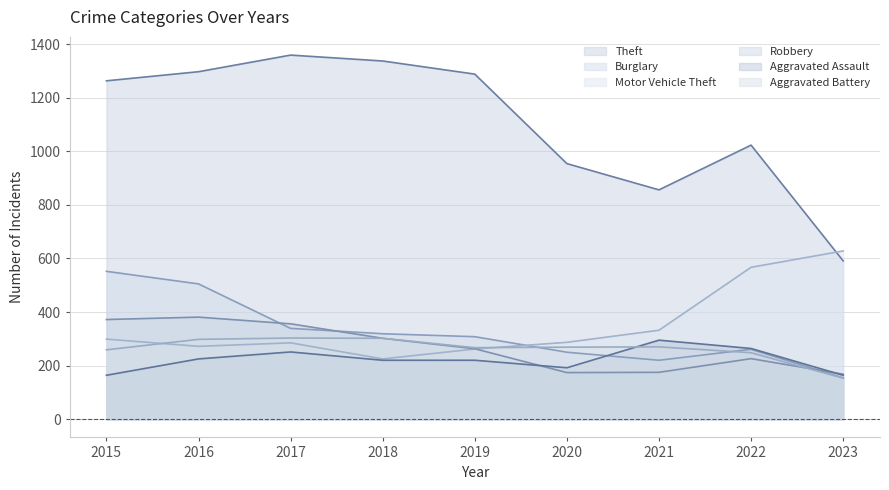

At how many categories does at least one series exceed 410?

9